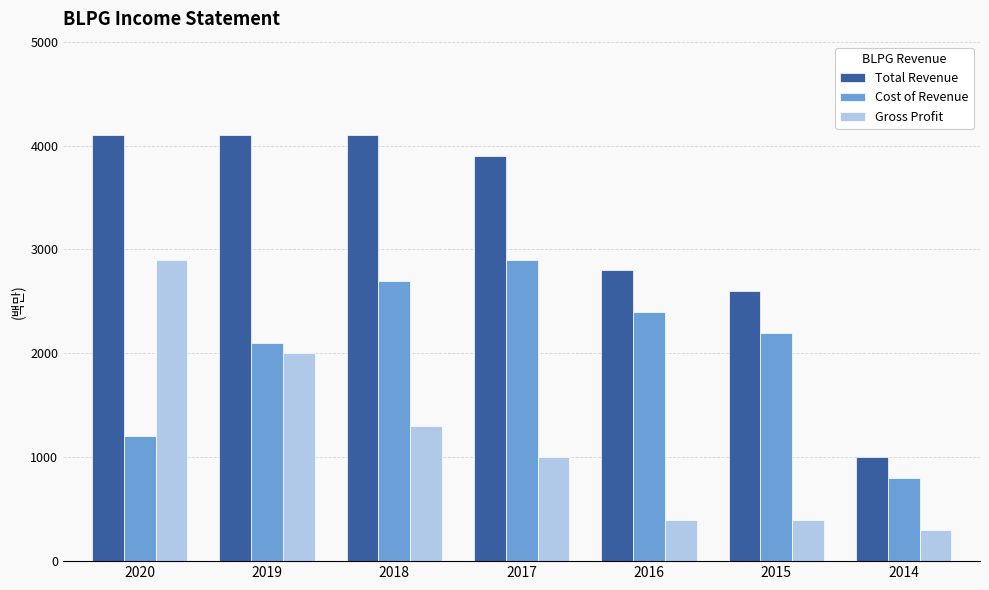

Reading left to right, transcribe all the data shown in this chart.

Total Revenue: 4100	4100	4100	3900	2800	2600	1000
Cost of Revenue: 1200	2100	2700	2900	2400	2200	800
Gross Profit: 2900	2000	1300	1000	400	400	300